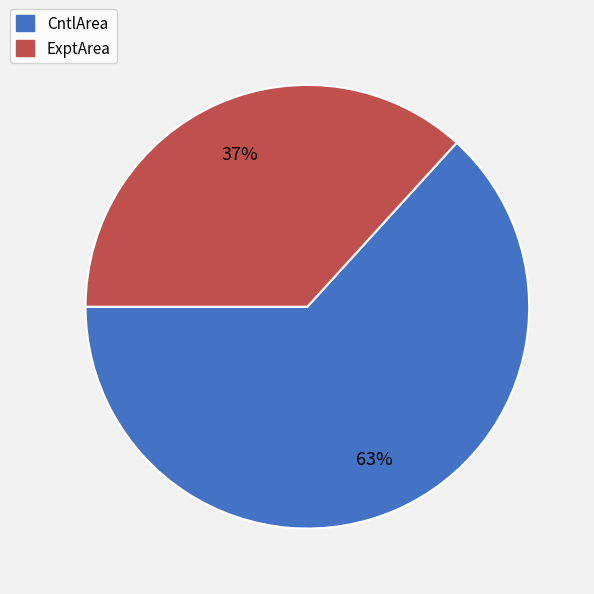

What is the largest slice in the pie chart?

CntlArea